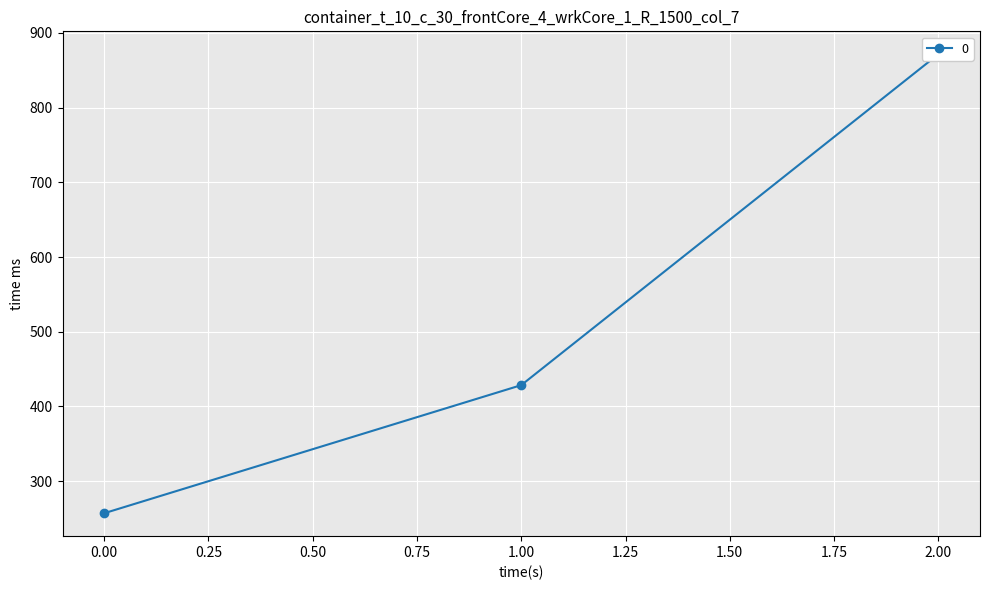

Which label corresponds to the largest value in the chart?

2